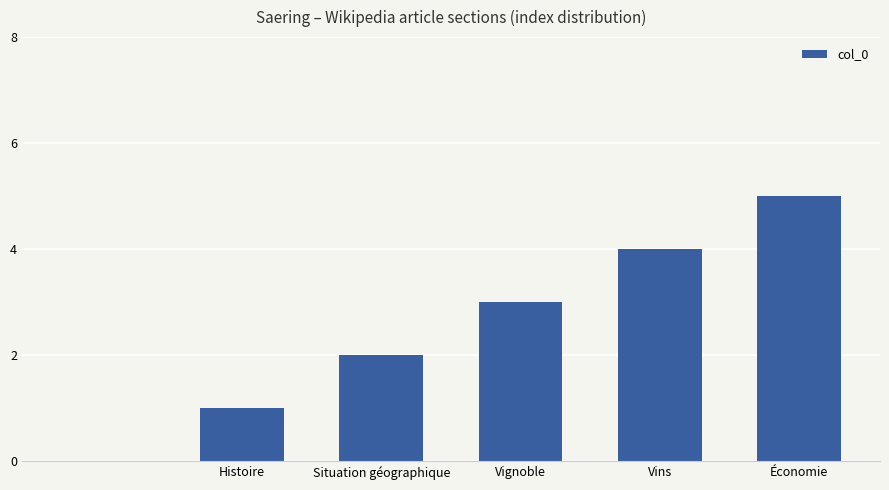

What is the maximum value shown in the chart?

5